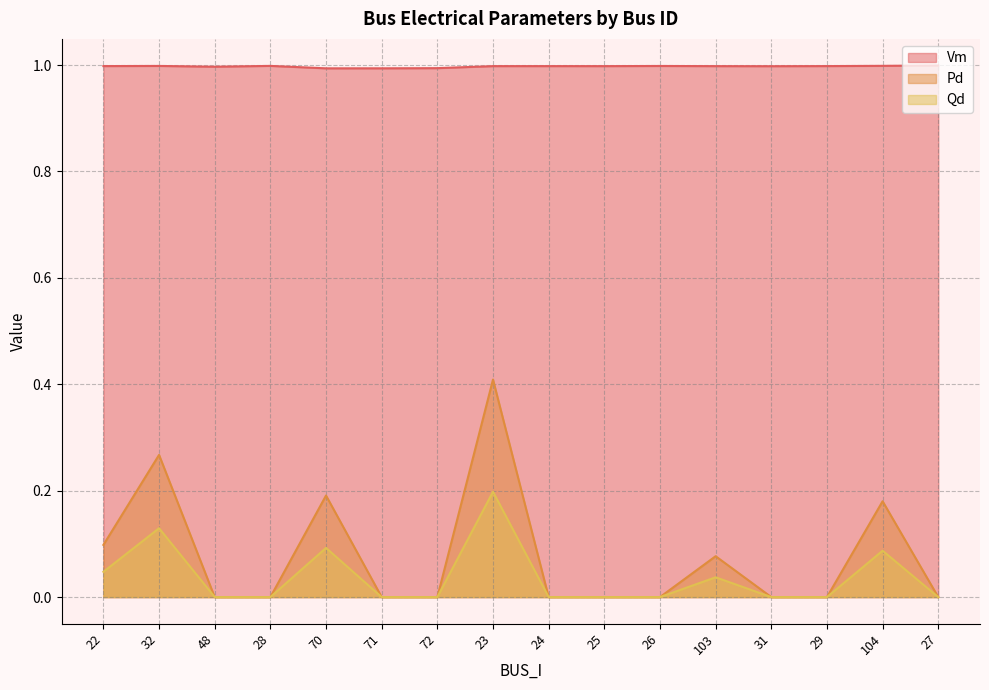

Which series changed the most between 31 and 27?

Vm